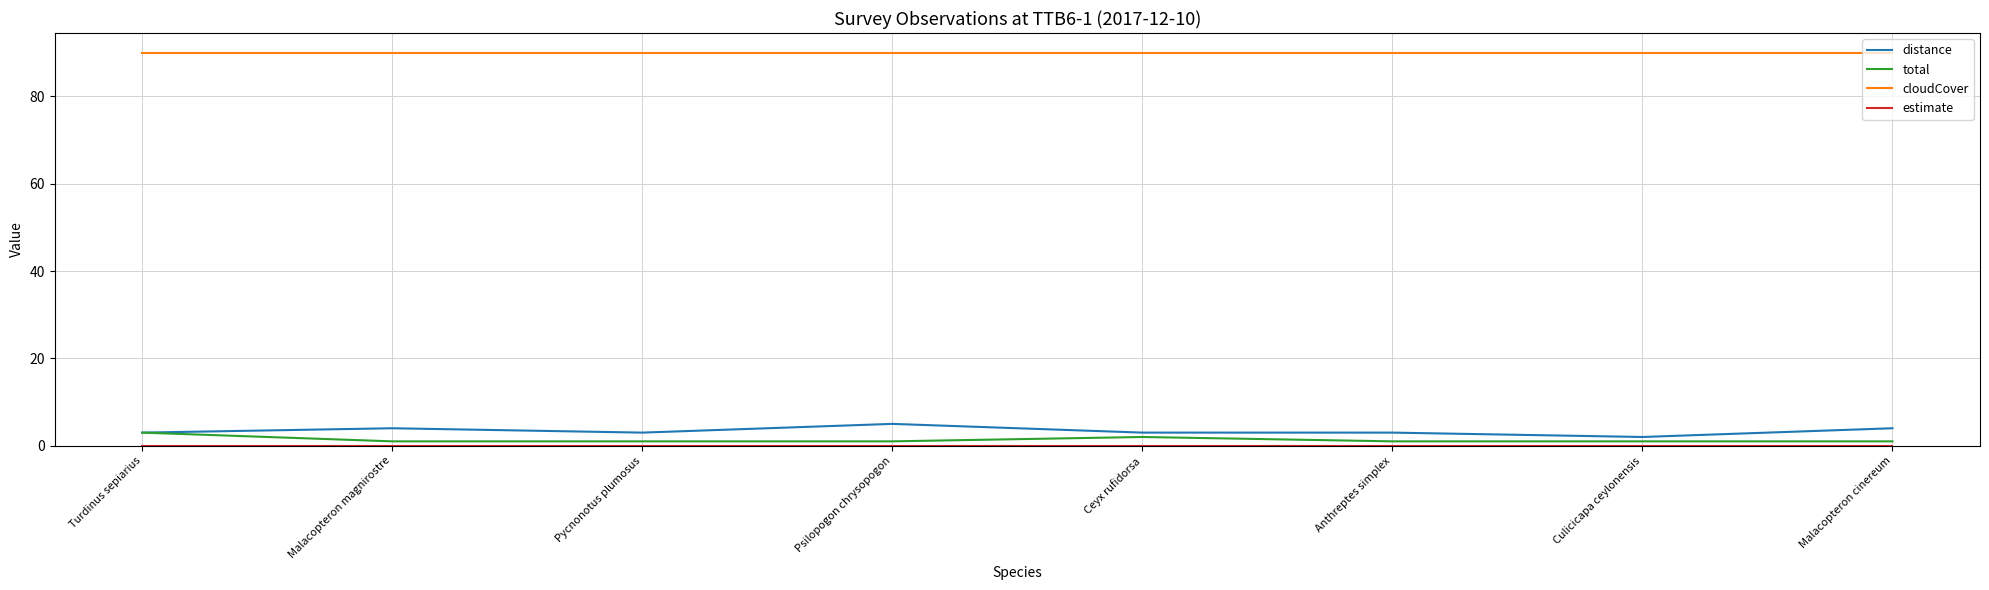

What is the highest value of the total series?

3